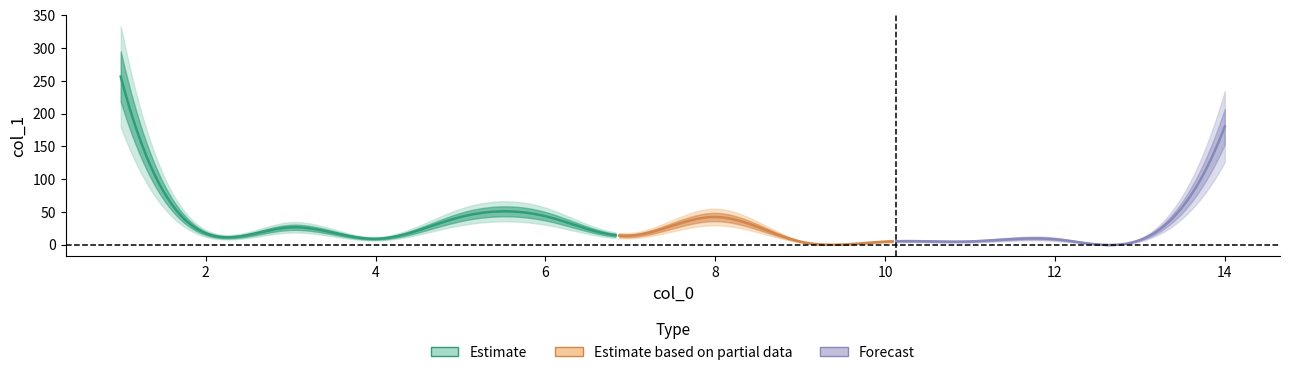

What is the difference between the maximum and minimum values?

251.8